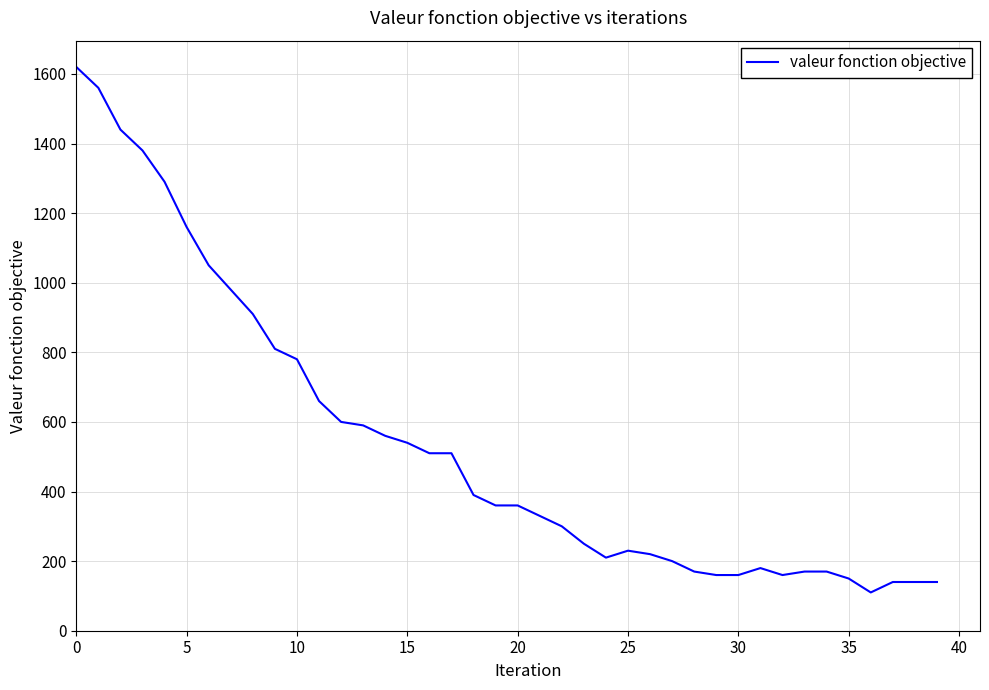

What is the greatest value displayed?

1620